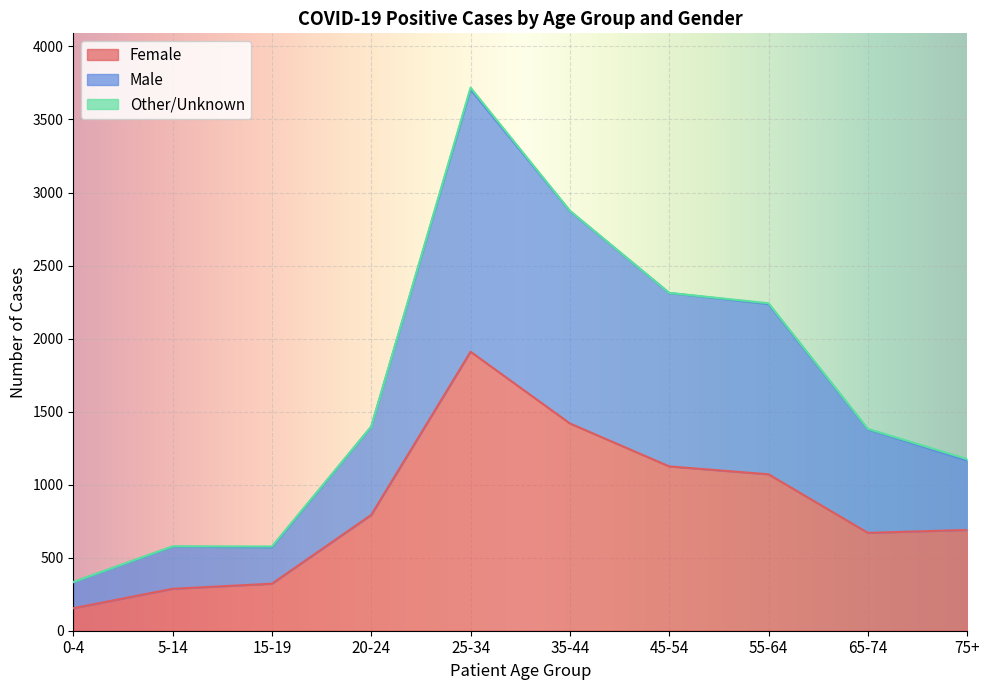

Which category has the highest value in the Female series?

25-34